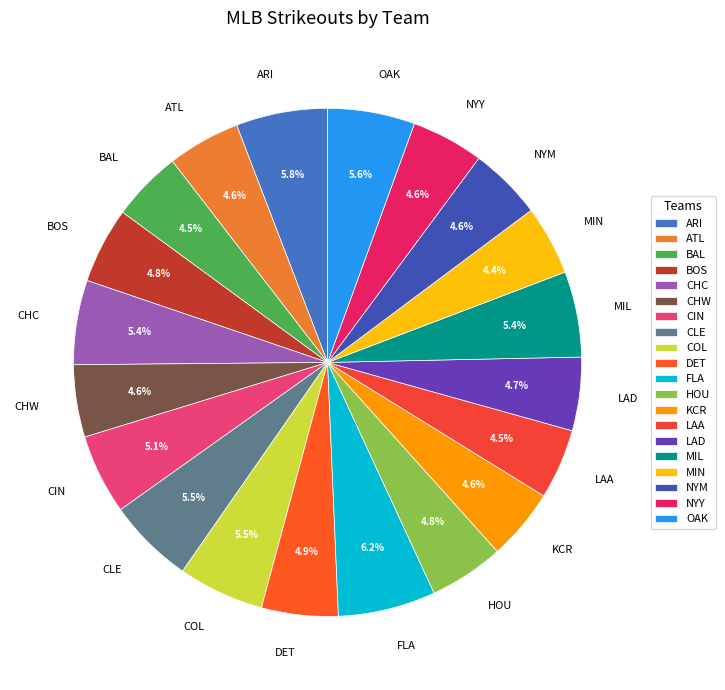

To the nearest percent, what portion does BOS represent?

5%